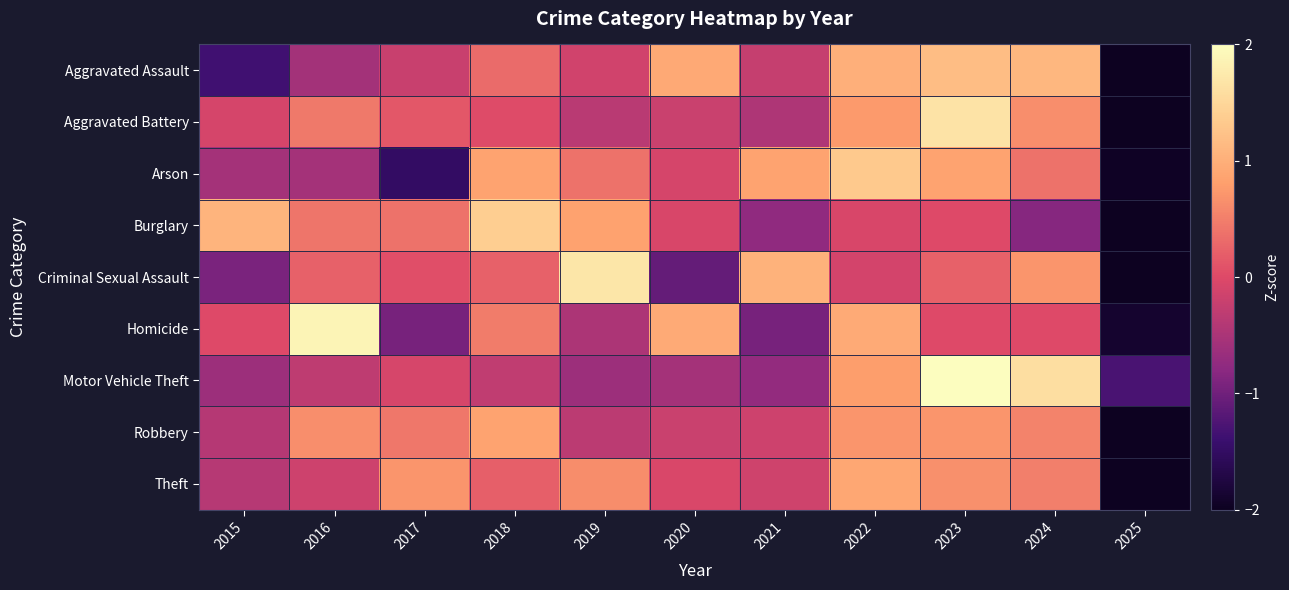

Reading right to left, what are all the values shown in this chart?

Aggravated Assault: 2025=-2.0	2024=1.1	2023=1.2	2022=1.0	2021=-0.2	2020=0.9	2019=-0.1	2018=0.3	2017=-0.2	2016=-0.6	2015=-1.3
Aggravated Battery: 2025=-2.6	2024=0.7	2023=1.7	2022=0.8	2021=-0.5	2020=-0.2	2019=-0.4	2018=0.0	2017=0.1	2016=0.4	2015=-0.1
Arson: 2025=-2.0	2024=0.4	2023=0.9	2022=1.3	2021=0.9	2020=-0.1	2019=0.4	2018=0.9	2017=-1.5	2016=-0.6	2015=-0.6
Burglary: 2025=-2.4	2024=-0.8	2023=0.0	2022=-0.1	2021=-0.8	2020=-0.1	2019=0.8	2018=1.4	2017=0.4	2016=0.4	2015=1.1
Criminal Sexual Assault: 2025=-2.1	2024=0.7	2023=0.2	2022=-0.1	2021=1.0	2020=-1.1	2019=1.7	2018=0.2	2017=0.1	2016=0.2	2015=-0.9
Homicide: 2025=-1.9	2024=0.0	2023=0.0	2022=0.9	2021=-0.9	2020=0.9	2019=-0.5	2018=0.5	2017=-0.9	2016=1.9	2015=0.0
Motor Vehicle Theft: 2025=-1.3	2024=1.6	2023=2.1	2022=0.8	2021=-0.7	2020=-0.5	2019=-0.6	2018=-0.3	2017=-0.1	2016=-0.3	2015=-0.6
Robbery: 2025=-2.8	2024=0.5	2023=0.7	2022=0.7	2021=-0.2	2020=-0.2	2019=-0.3	2018=0.9	2017=0.4	2016=0.7	2015=-0.4
Theft: 2025=-2.9	2024=0.5	2023=0.7	2022=0.9	2021=-0.1	2020=-0.0	2019=0.6	2018=0.2	2017=0.7	2016=-0.2	2015=-0.4